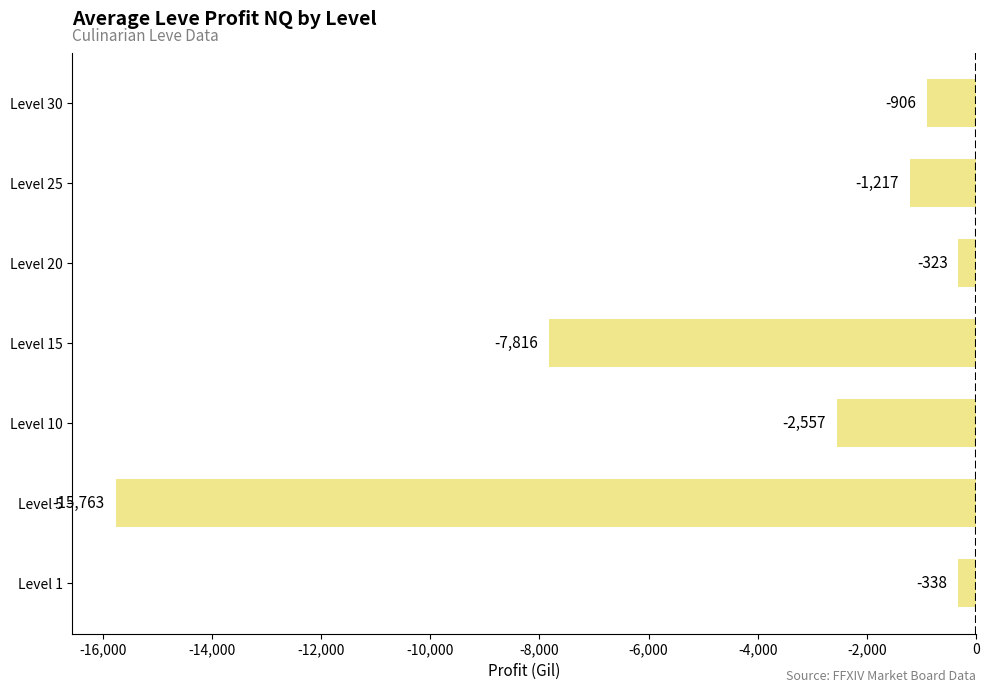

Between Level 15 and Level 30, which is larger?

Level 30